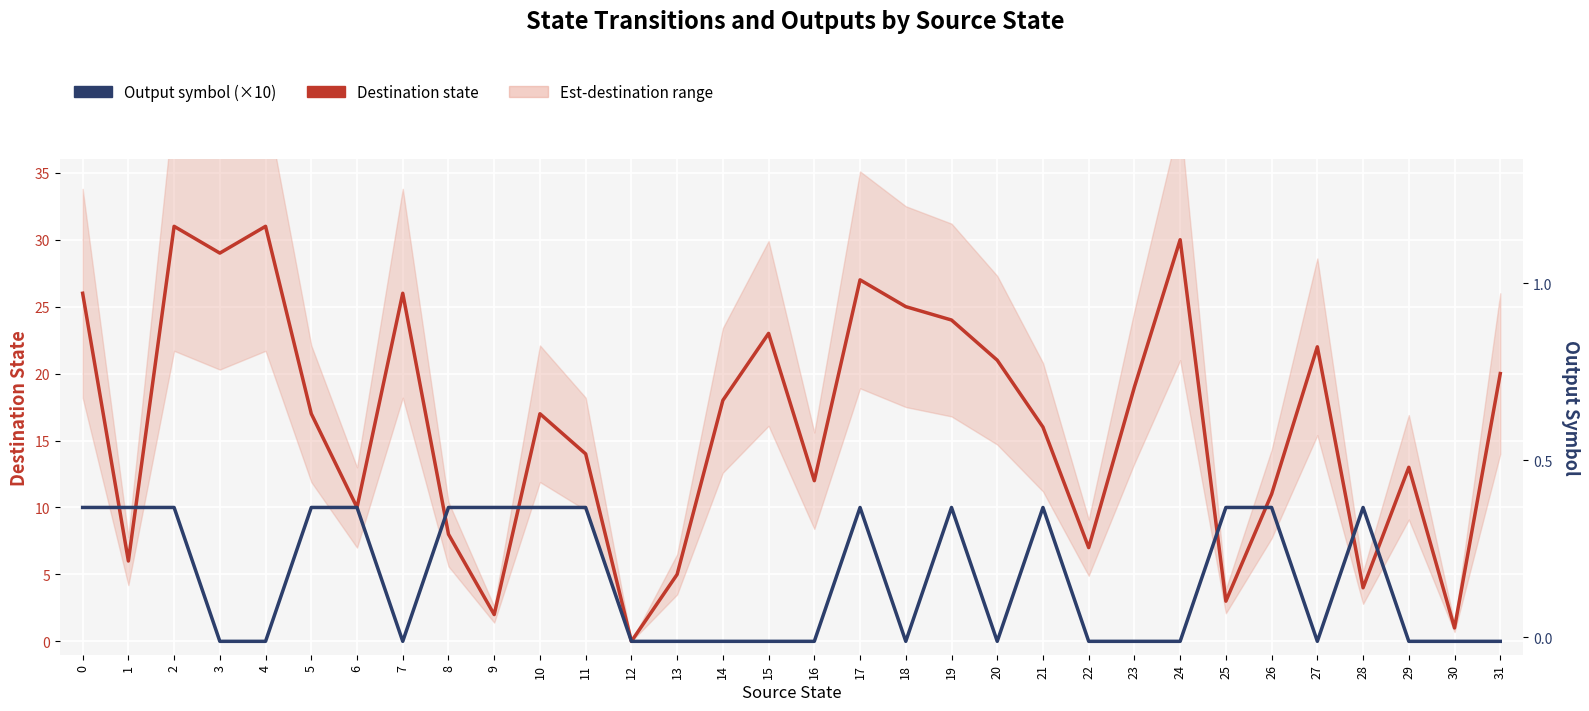

Which series has the widest spread of values?

Destination state